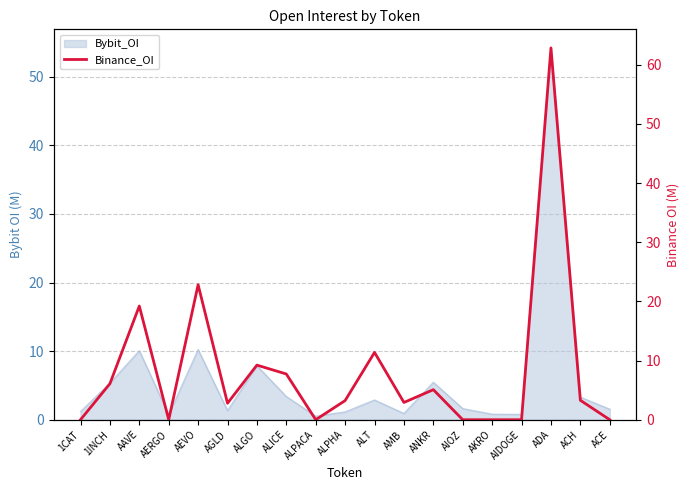

Between ADA and ALPACA, which is larger?

ADA